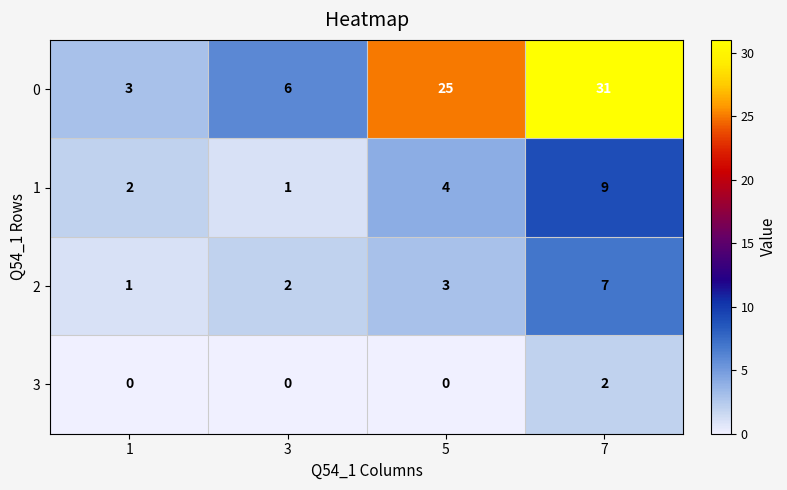

Reading right to left, list all the values displayed in this chart.

0: 31	25	6	3
1: 9	4	1	2
2: 7	3	2	1
3: 2	0	0	0